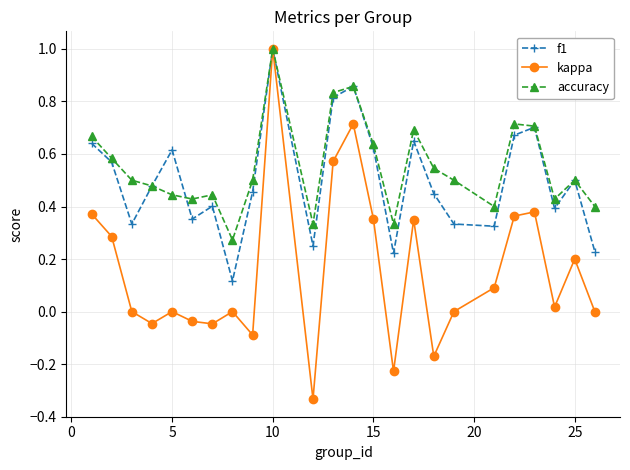

Which series has the largest range (max minus min)?

kappa